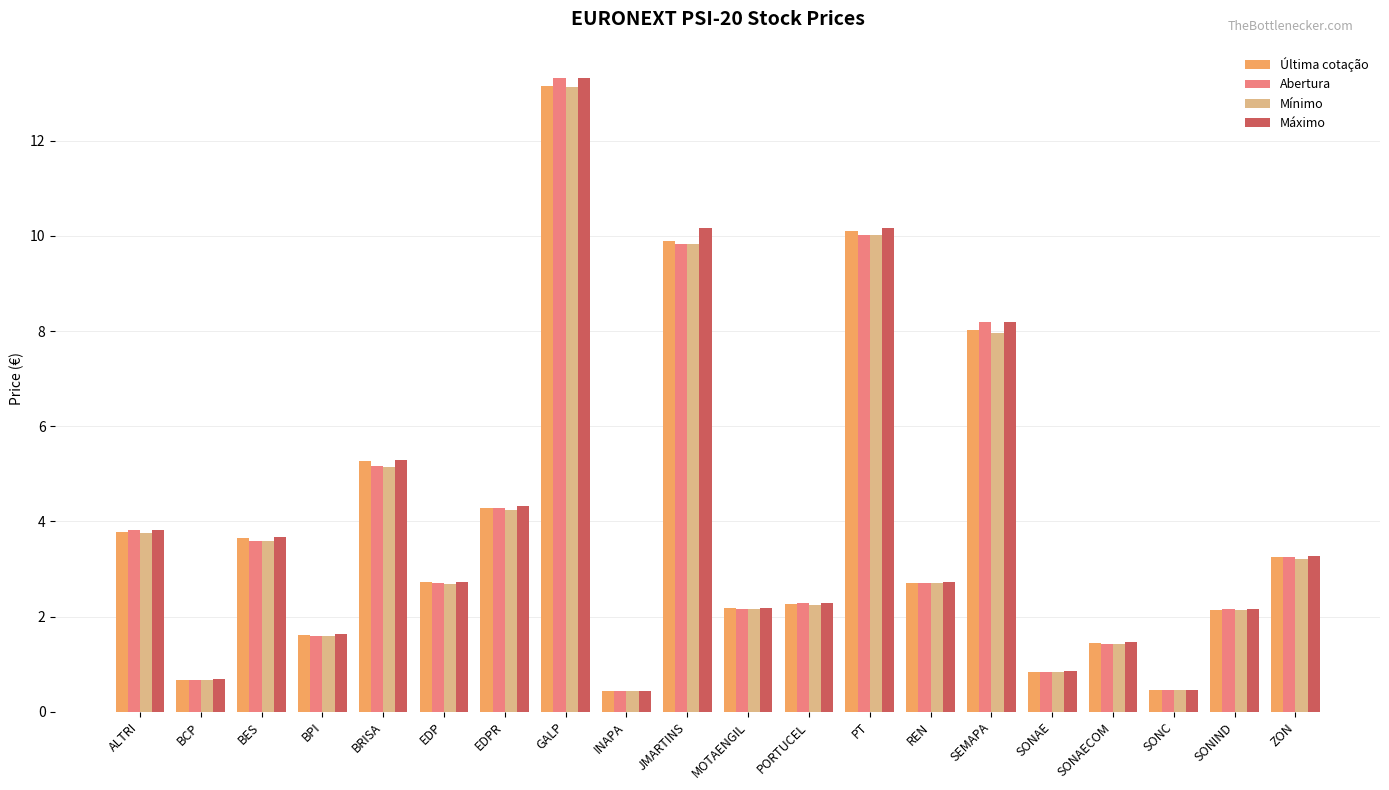

Is it true that Máximo equals 0.6 at PORTUCEL?

False